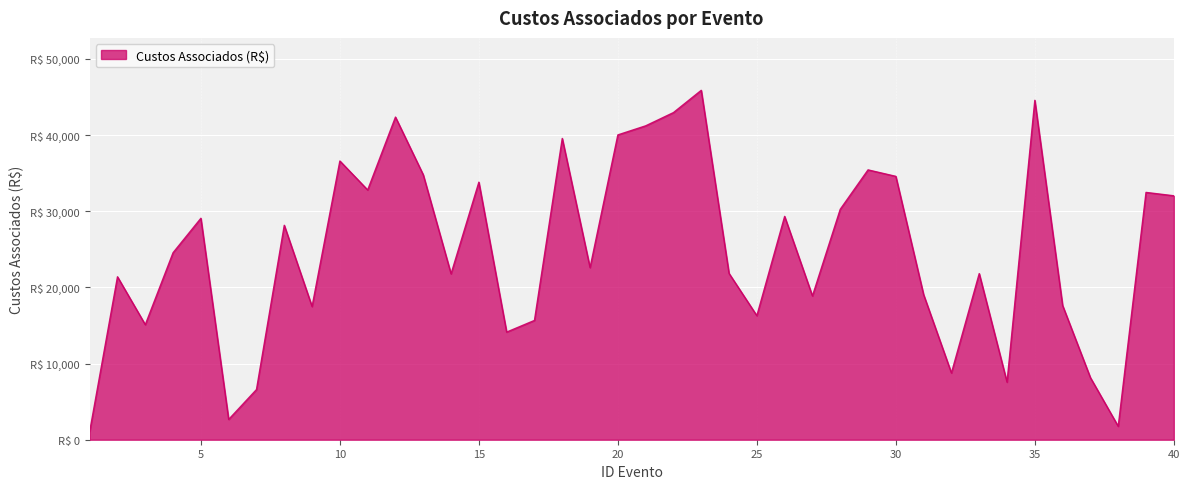

What is the difference between the maximum and minimum values?

44794.0